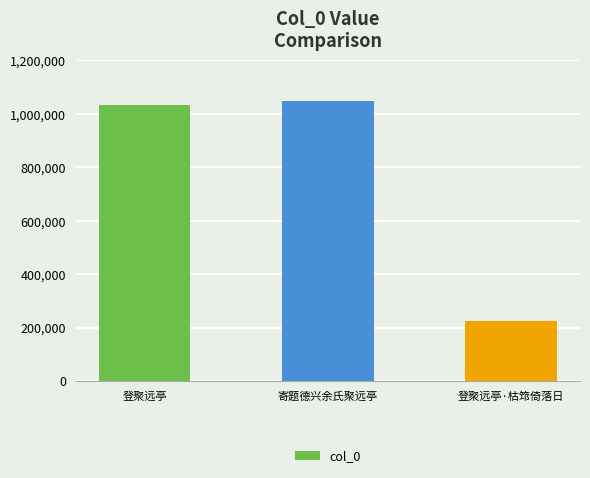

Reading left to right, transcribe all the data shown in this chart.

1032411	1049781	226143